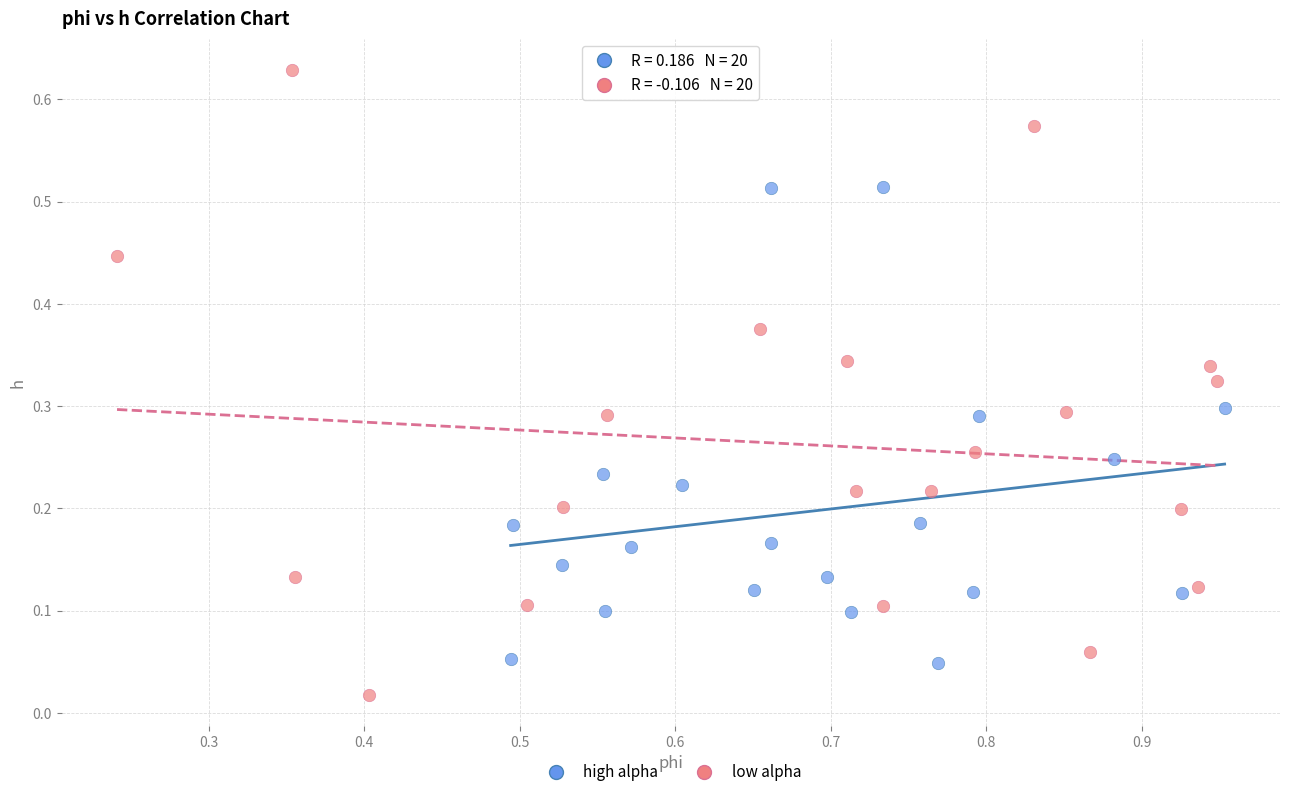

Which series contains the lowest Y value?

low alpha